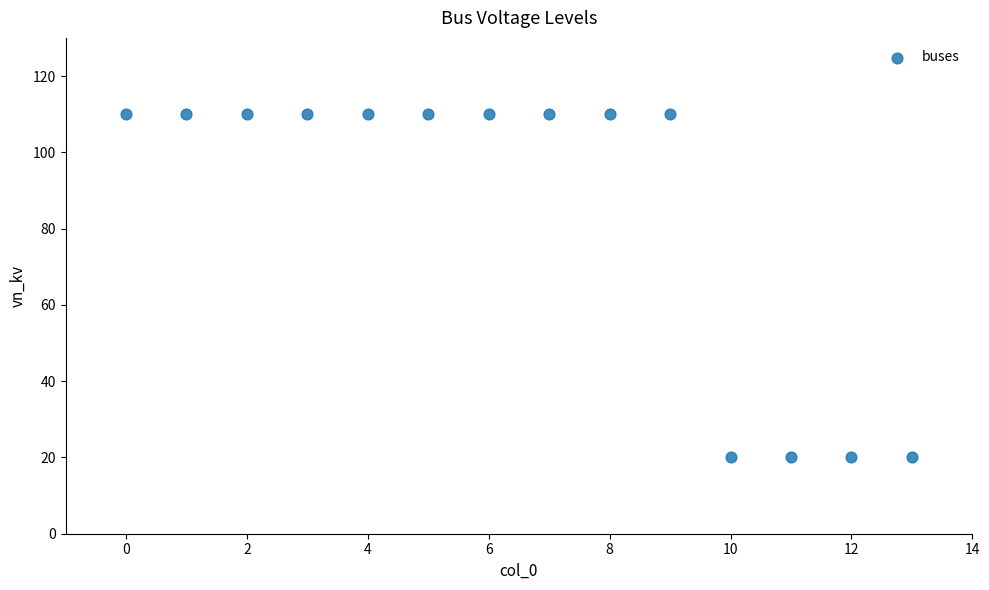

What is the range of Y values (max minus min)?

90